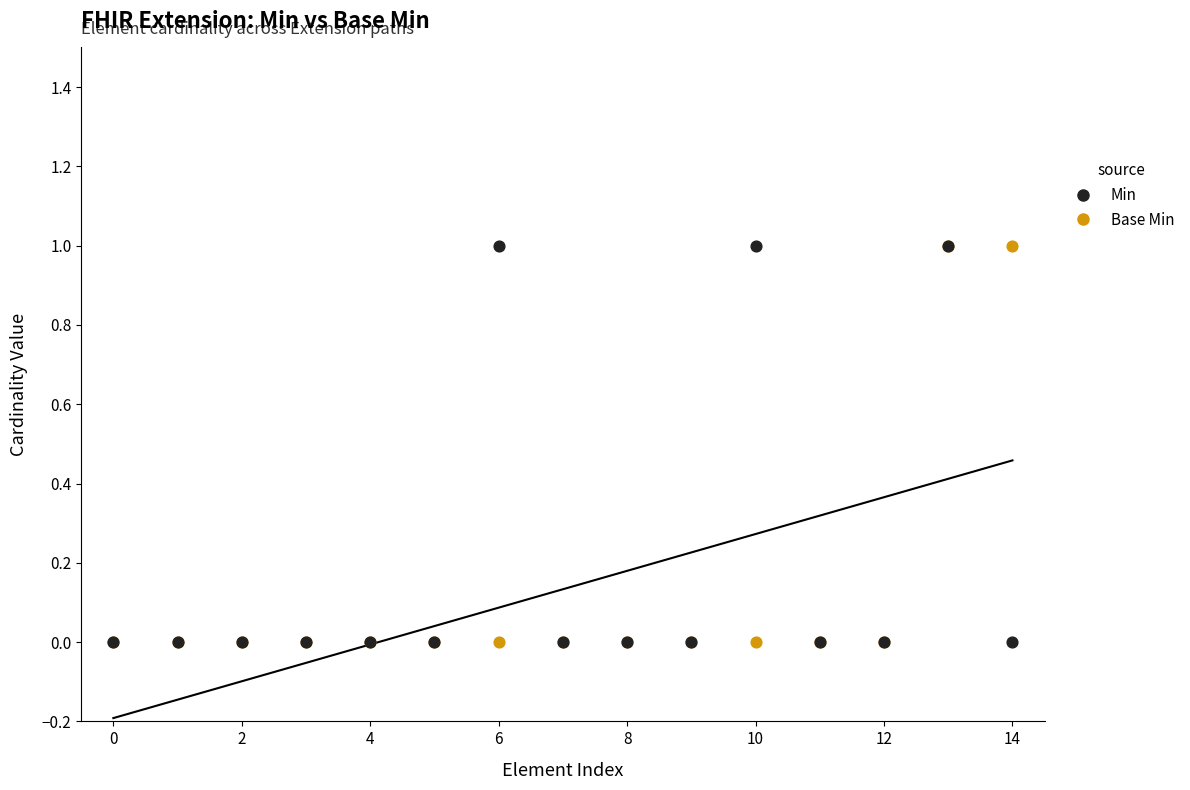

What are all the series names shown in the legend?

Min, Base Min